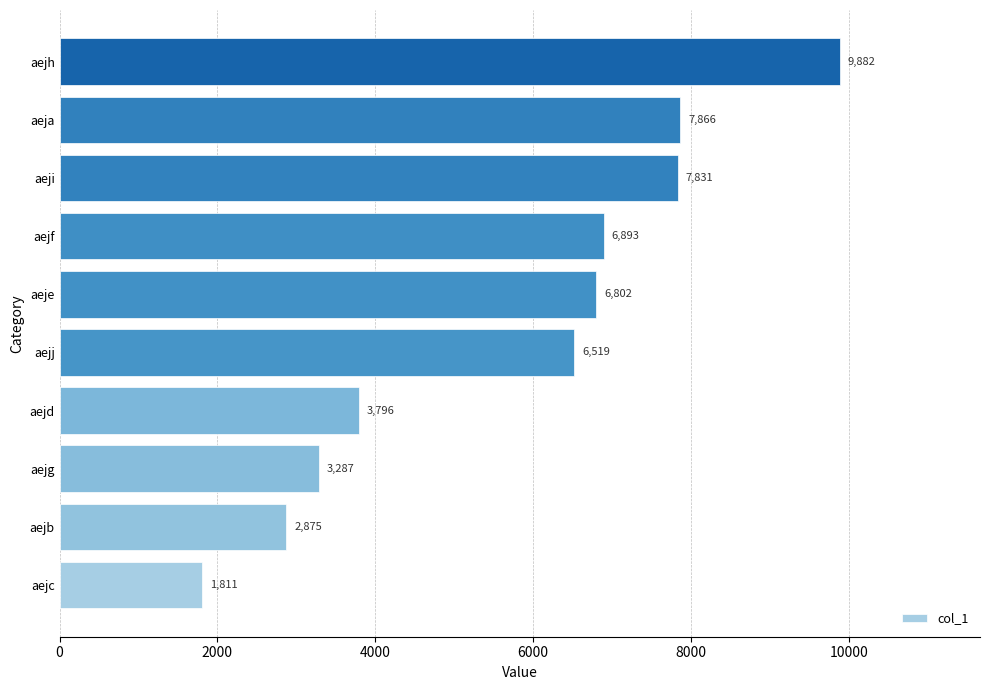

Approximately how many times larger is the value at aejd compared to aejg?

1.2